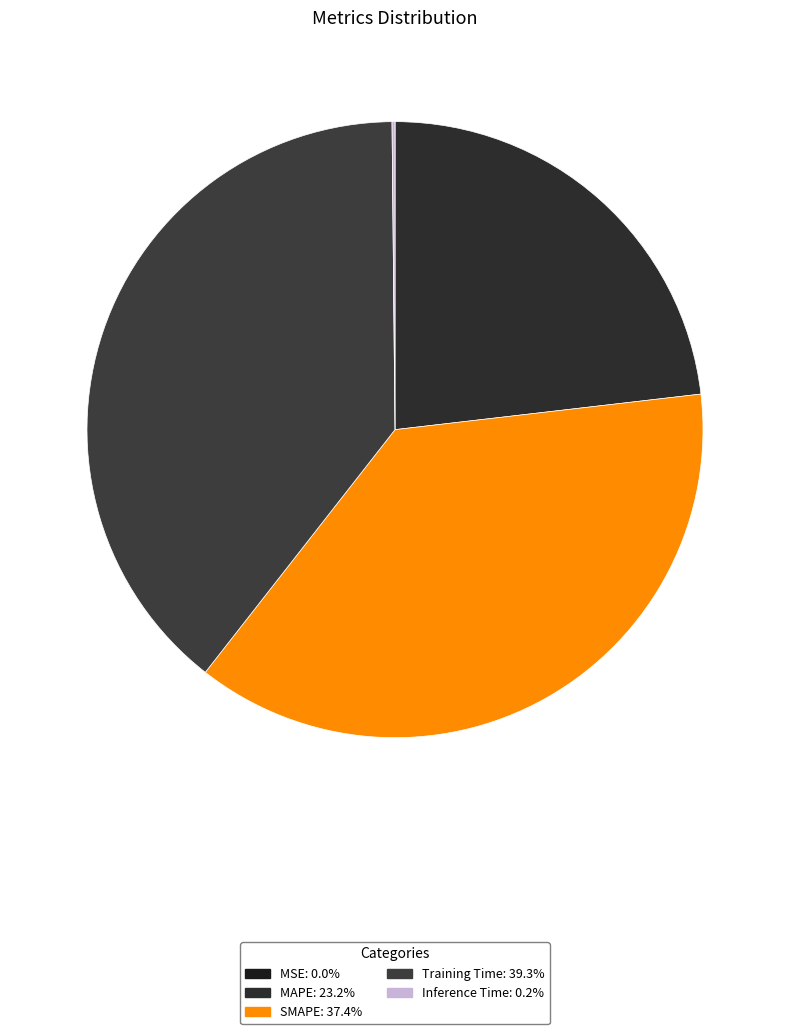

To the nearest percent, what is the difference between the largest and smallest slice percentages?

39%